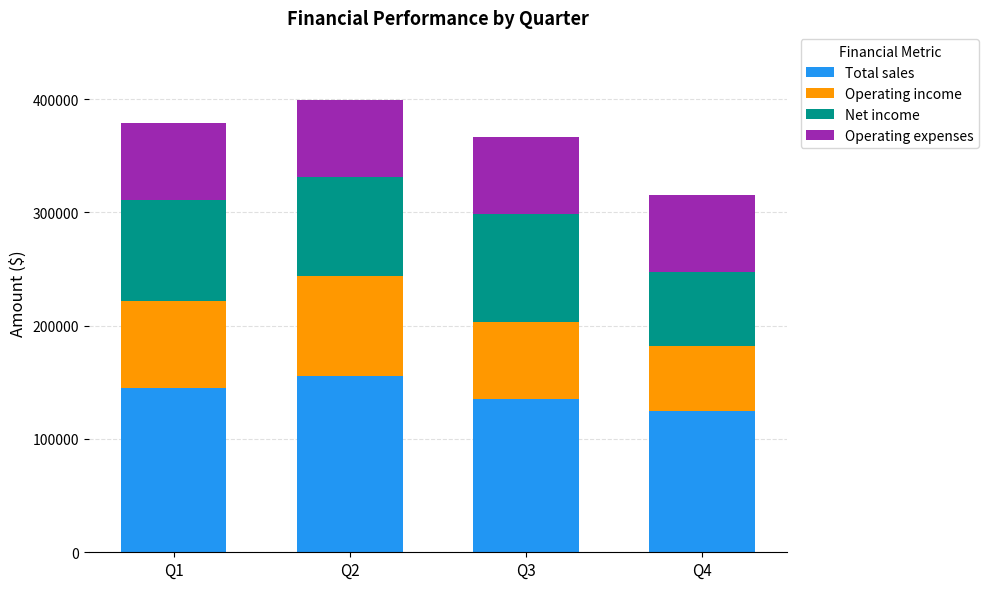

The value of Total sales at Q4 is 125000. True or false?

True